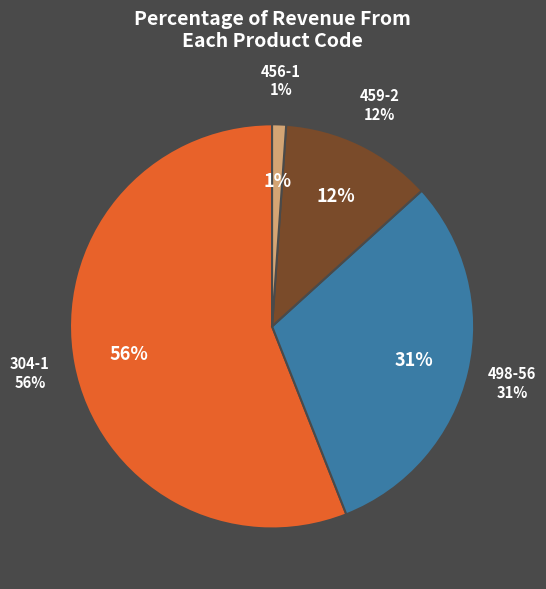

To the nearest percent, what is the combined percentage of 498-56 and 304-1?

87%